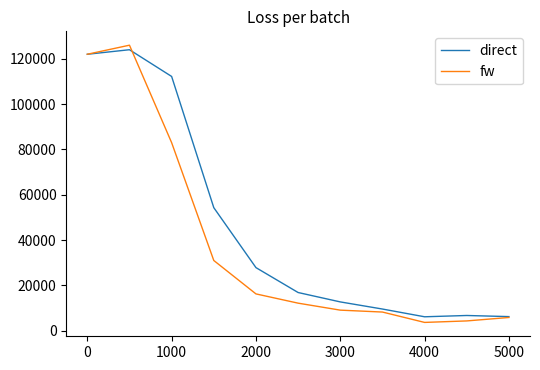

Which series has the largest total across all categories?

direct